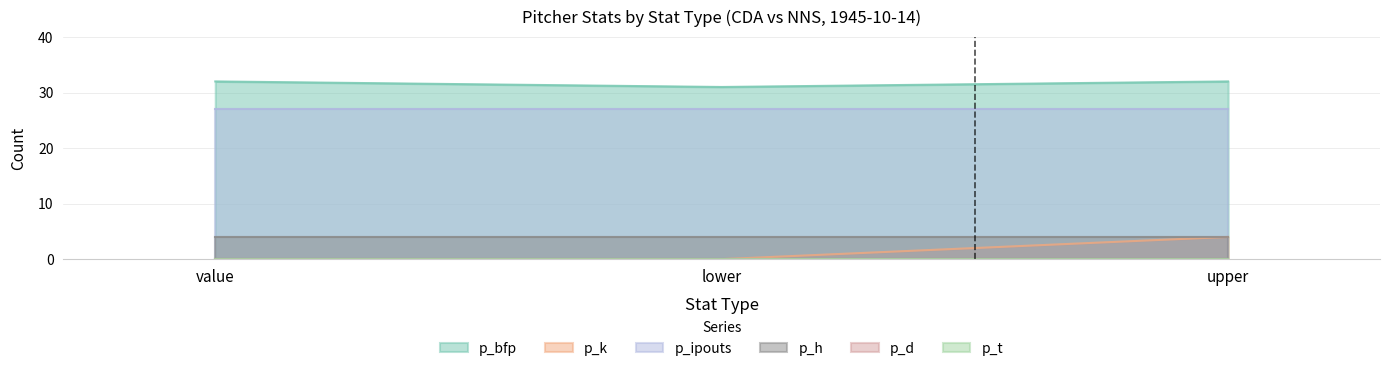

Does the chart display data point markers on the line(s)?

No